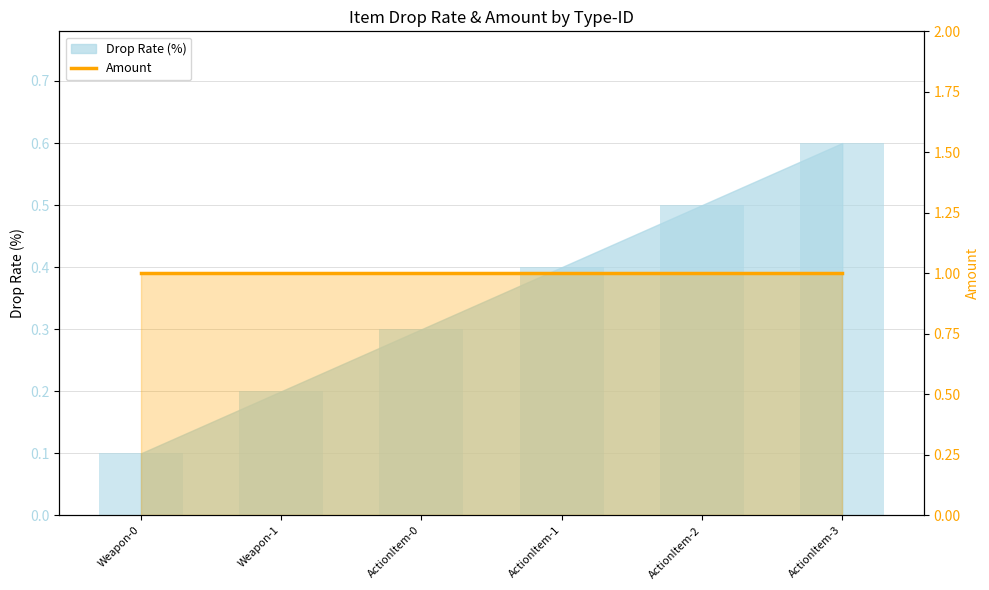

What is the label of the 1st bar from the left?

Weapon-0